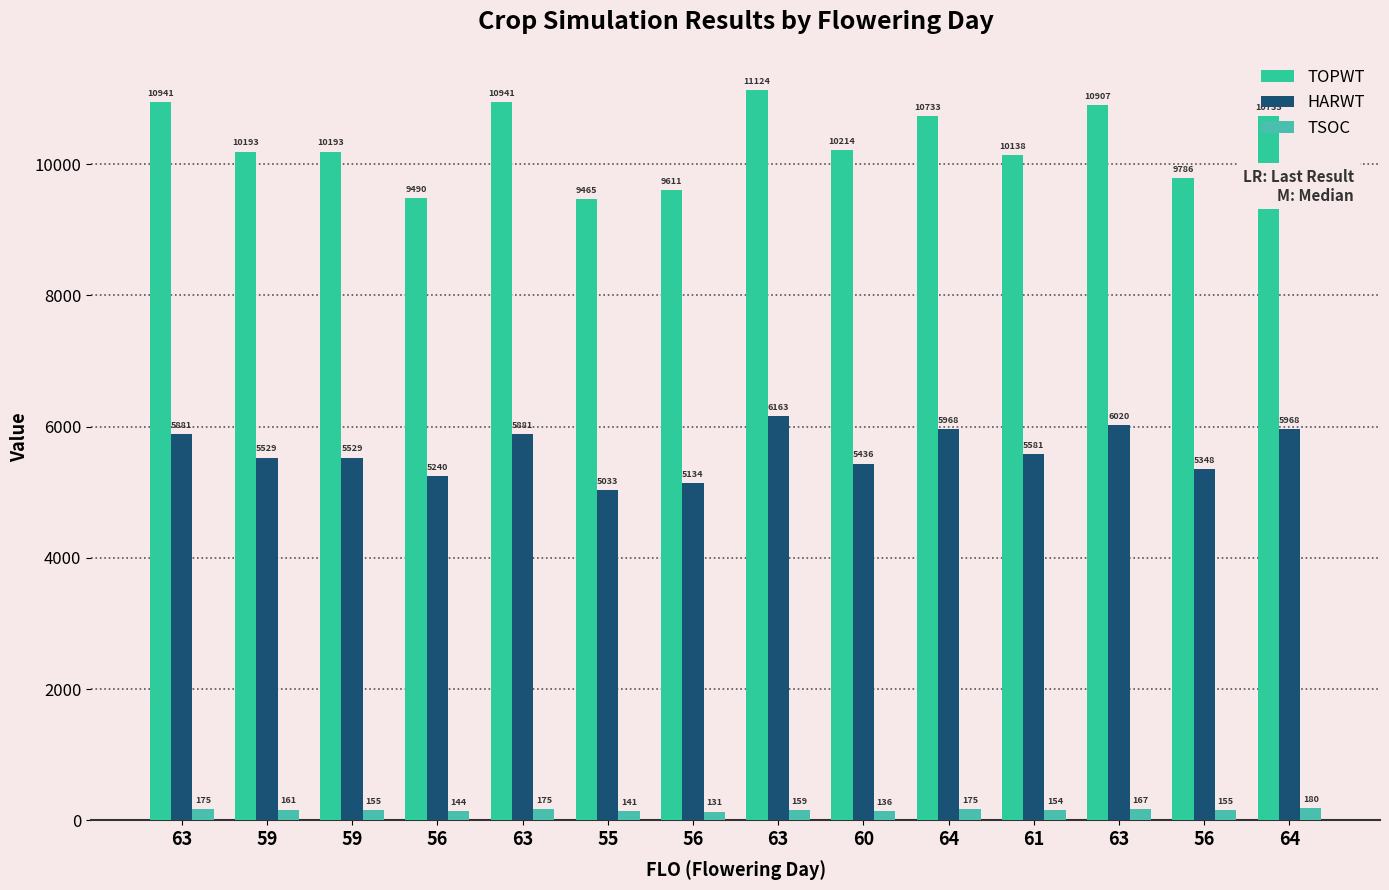

How many values in the HARWT series are below 5581?

7